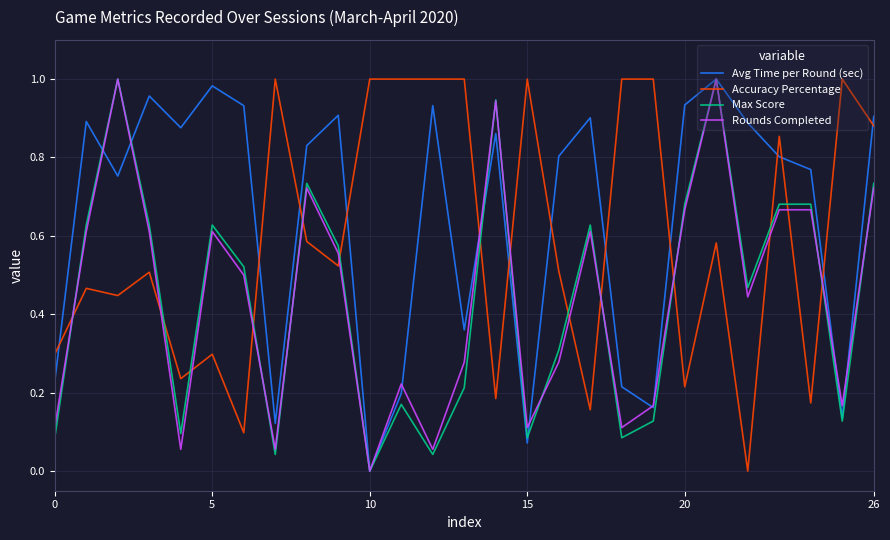

After their last crossing, which series has the higher values: Avg Time per Round (sec) or Accuracy Percentage?

Avg Time per Round (sec)